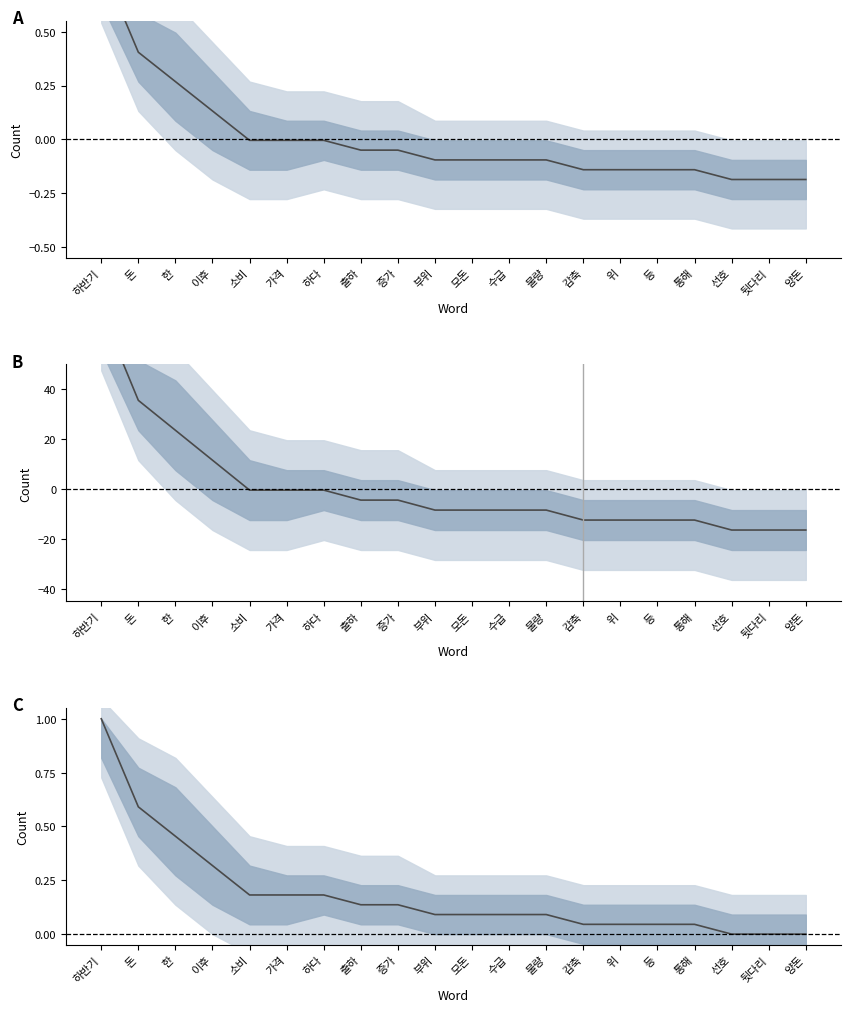

Rank the categories by value from lowest to highest.

선호, 뒷다리, 양돈, 감축, 위, 등, 통해, 부위, 모돈, 수급, 물량, 출하, 증가, 소비, 가격, 하다, 이후, 한, 돈, 하반기